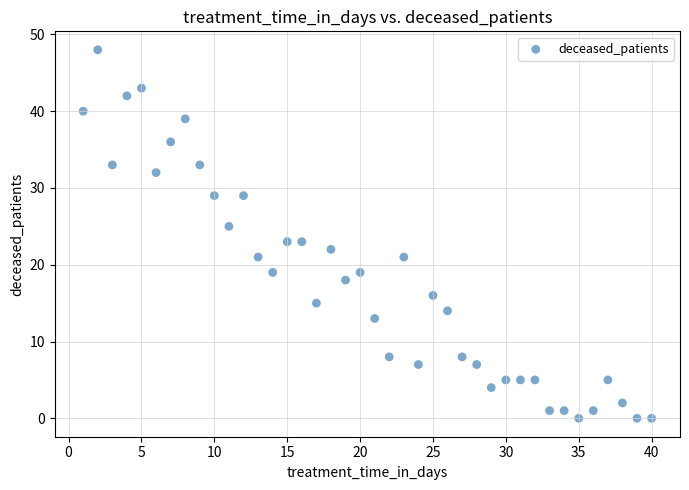

What is the range of X values (max minus min)?

39